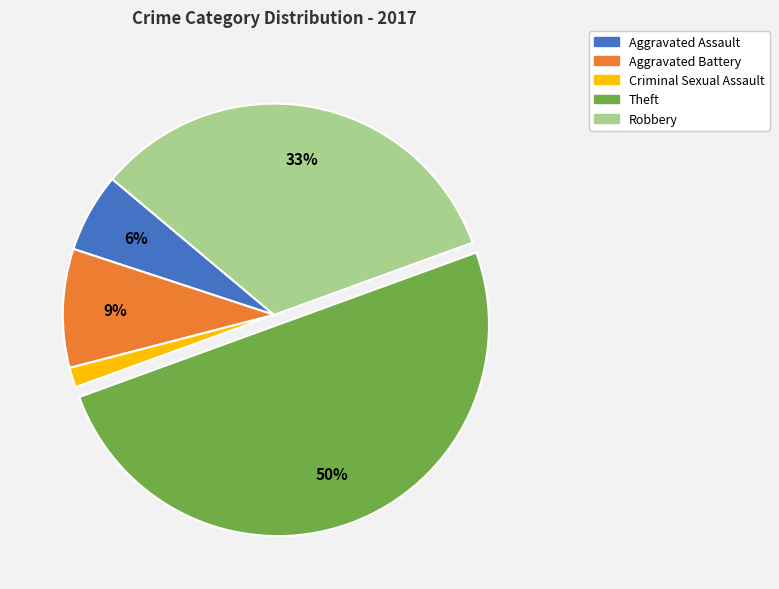

To the nearest percent, what is the difference between the largest and smallest slice percentages?

48%